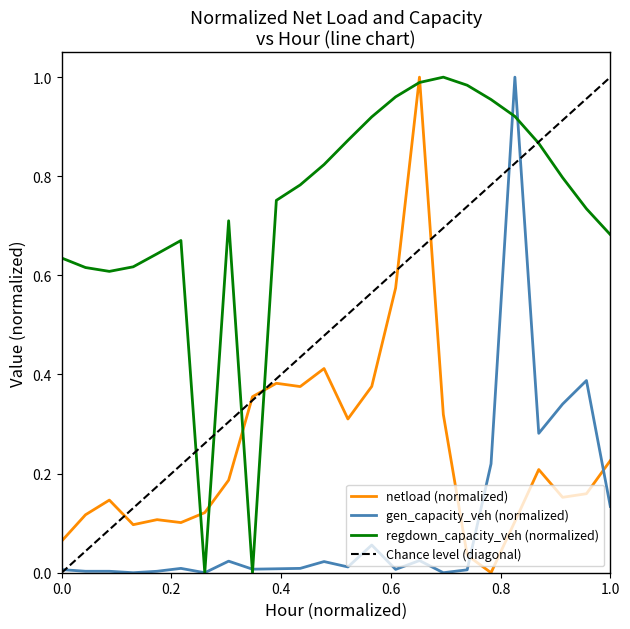

Which series ends up on top after the final intersection of gen_capacity_veh (normalized) and netload (normalized)?

netload (normalized)